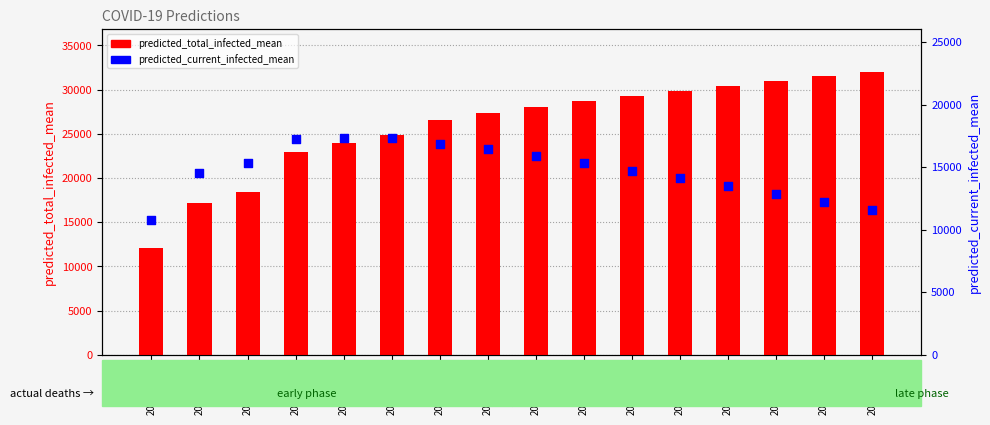

What is the total value across all series at 2020-04-05?

43612